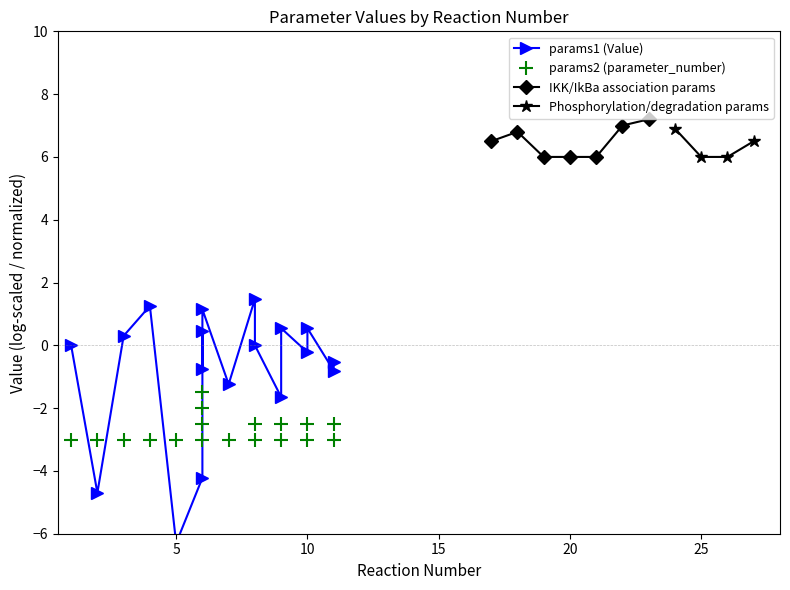

What is the minimum value for IKK/IkBa association params?

6.0